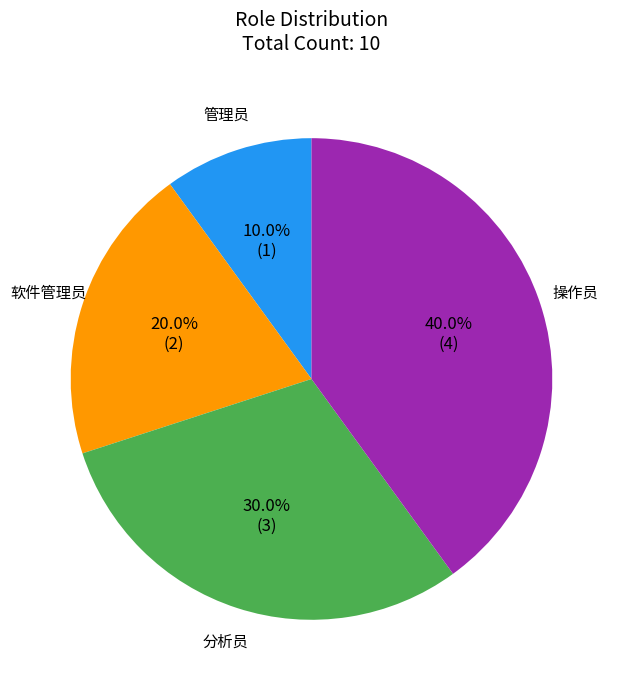

What percentage is the 软件管理员 slice, to the nearest percent?

20%